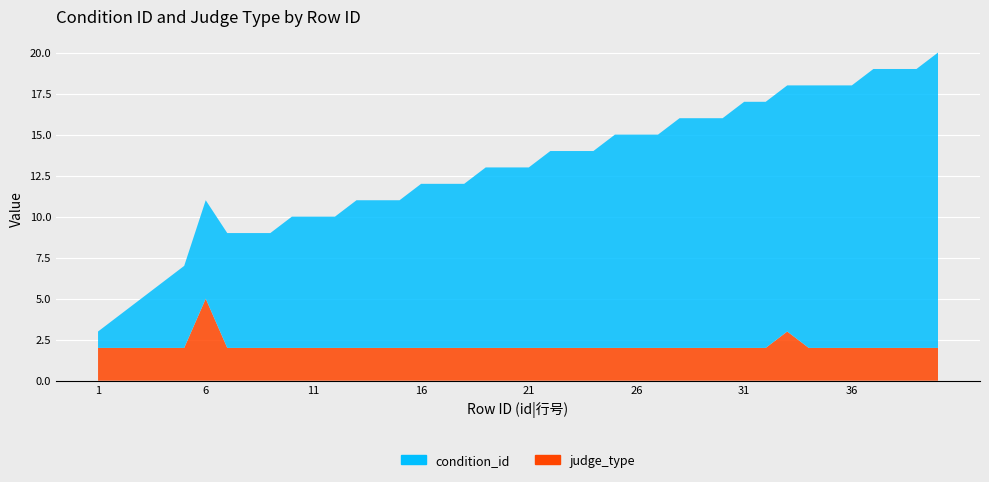

Reading right to left, transcribe all the data shown in this chart.

condition_id: 18	17	17	17	16	16	16	15	15	15	14	14	14	13	13	13	12	12	12	11	11	11	10	10	10	9	9	9	8	8	8	7	7	7	6	5	4	3	2	1
judge_type: 2	2	2	2	2	2	2	3	2	2	2	2	2	2	2	2	2	2	2	2	2	2	2	2	2	2	2	2	2	2	2	2	2	2	5	2	2	2	2	2